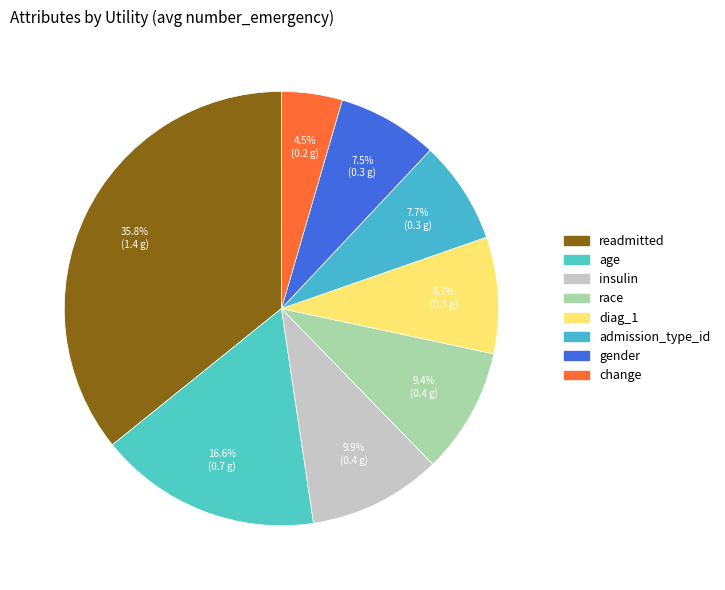

Between insulin and admission_type_id, which is larger?

insulin